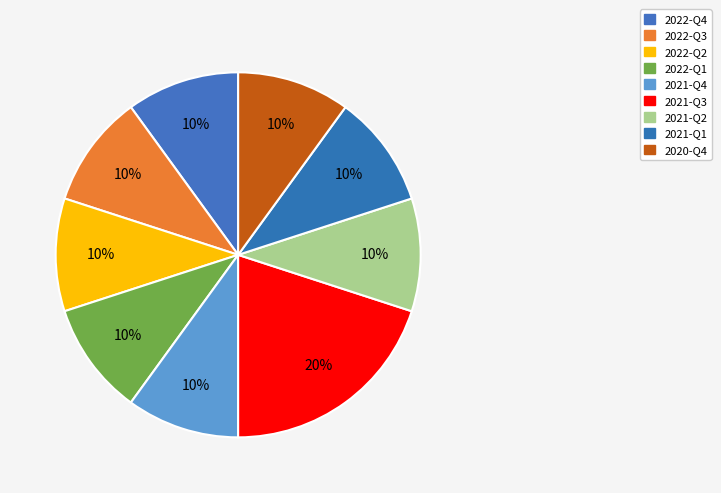

How many segments does this pie chart have?

9